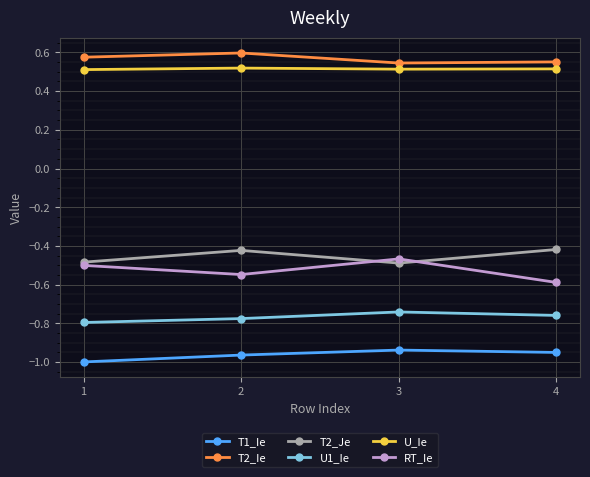

Which series has the largest range (max minus min)?

RT_Ie